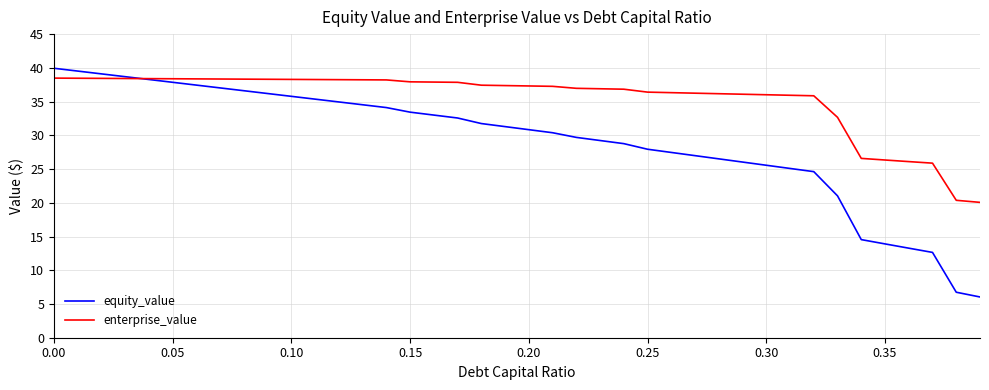

Which series has the largest range (max minus min)?

equity_value